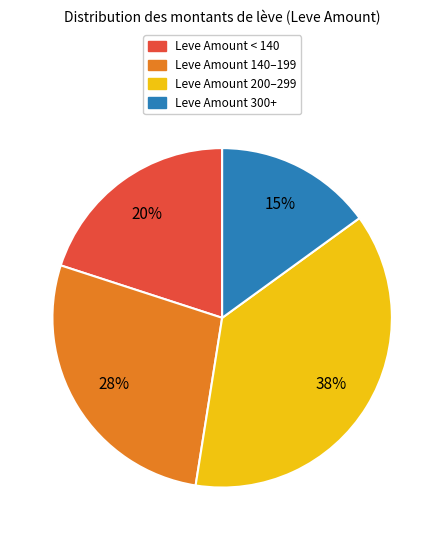

To the nearest percent, what is the average slice percentage?

25%